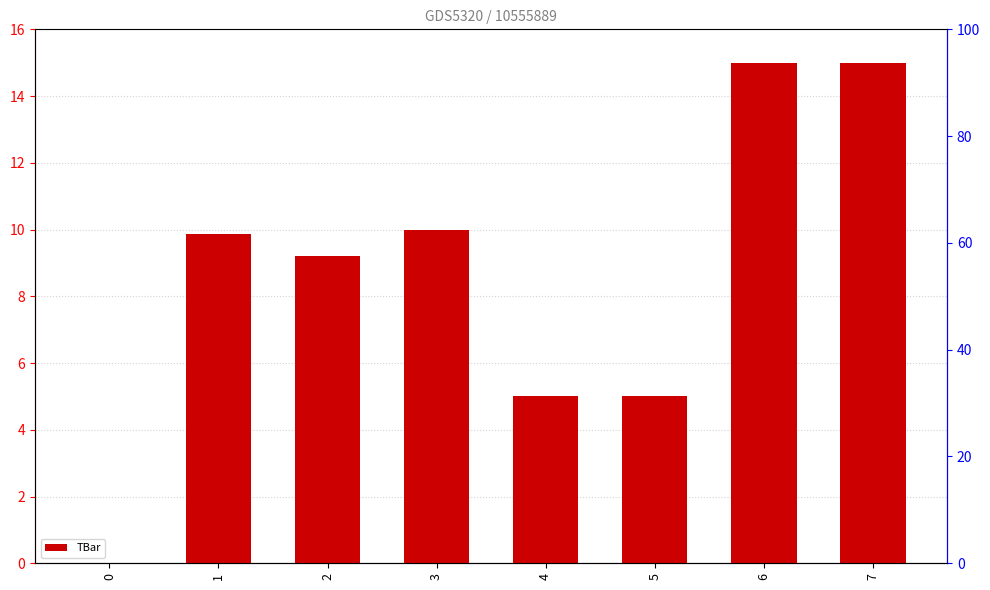

What is the difference between the maximum and minimum values?

15.0